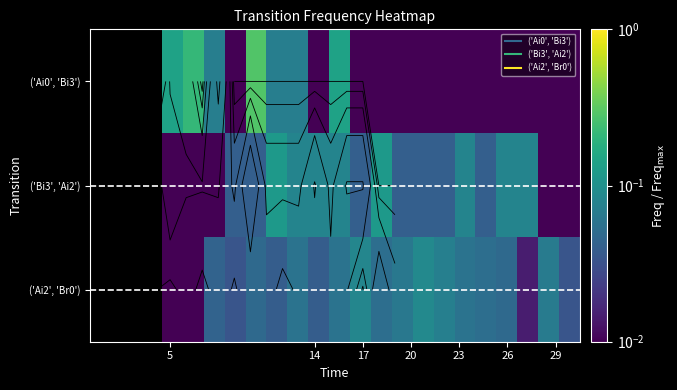

What is the difference between the maximum and minimum values in the ('Bi3', 'Ai2') series?

0.1